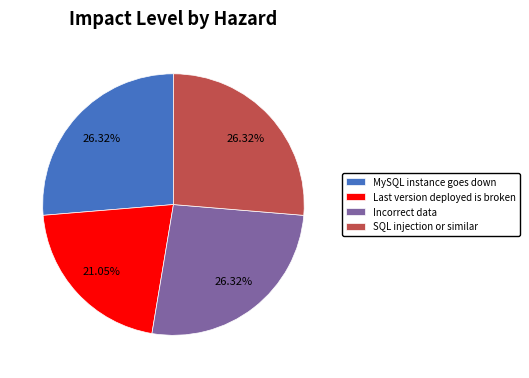

What is the smallest slice in the pie chart?

Last version deployed is broken